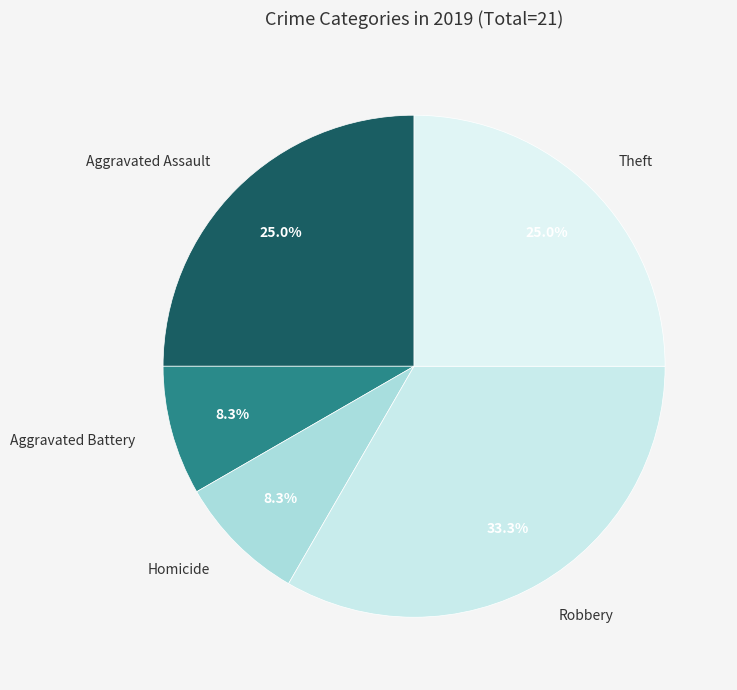

True or false: Aggravated Assault accounts for 25% of the total.

True